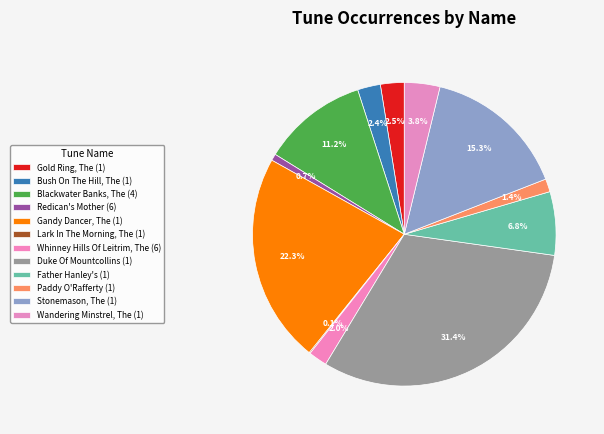

To the nearest percent, what is the difference between the largest and smallest slice percentages?

31%